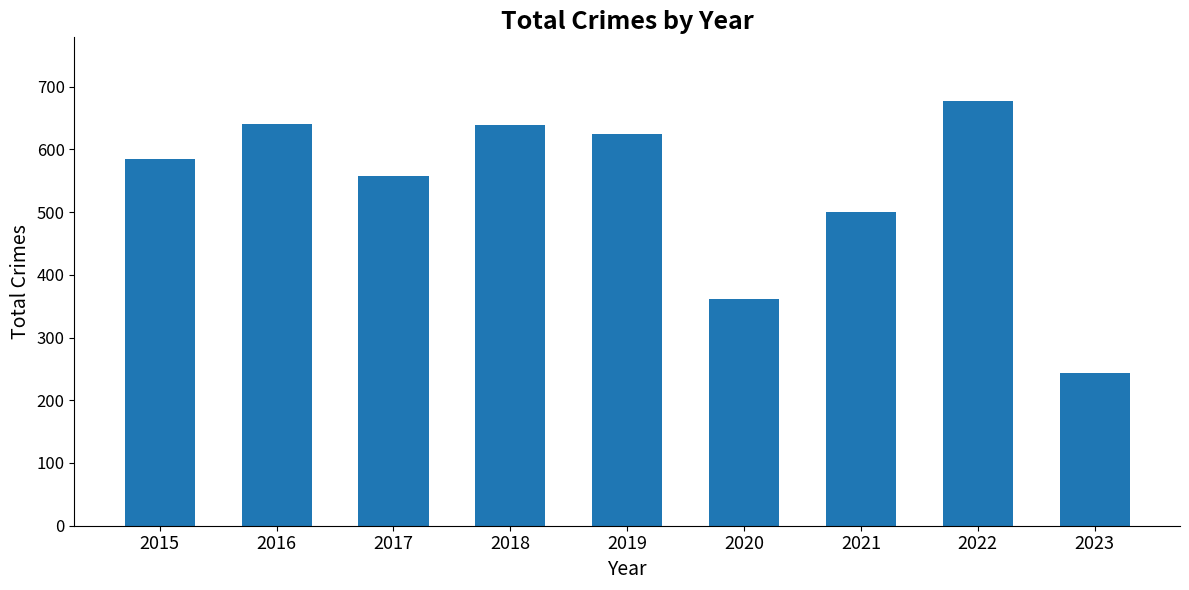

What is the value of the 1st bar from the left?

584